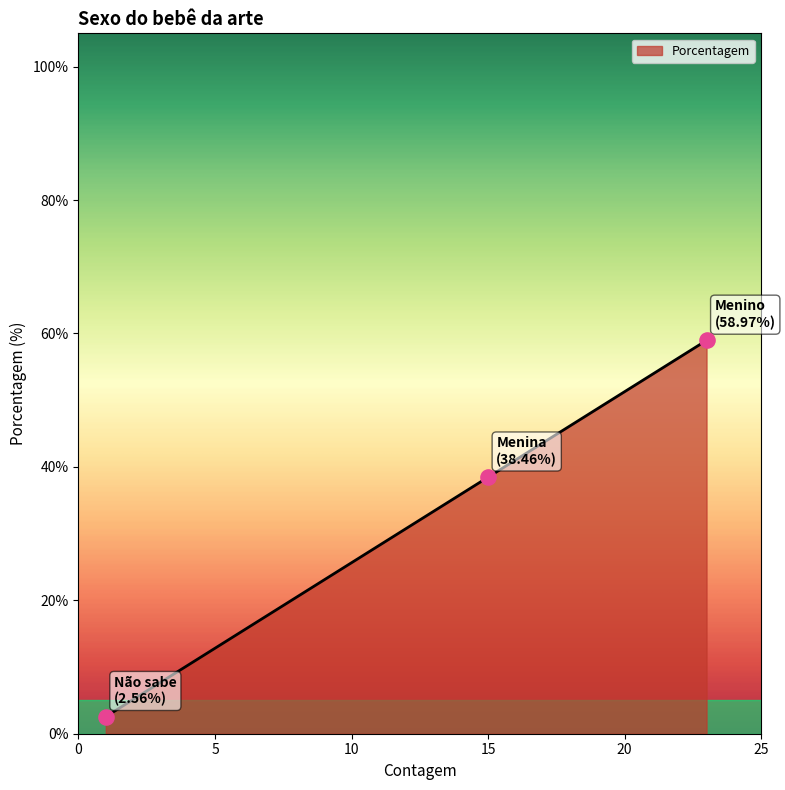

What is the average value?

33.3